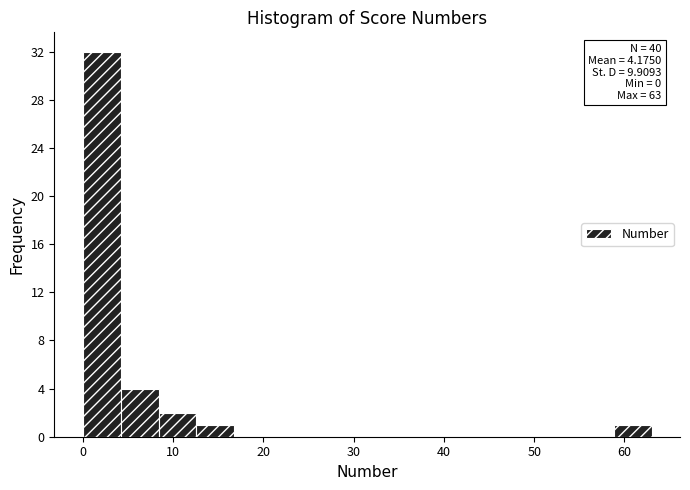

Over which range of the x-axis is the bar tallest?

0.0 to 4.2